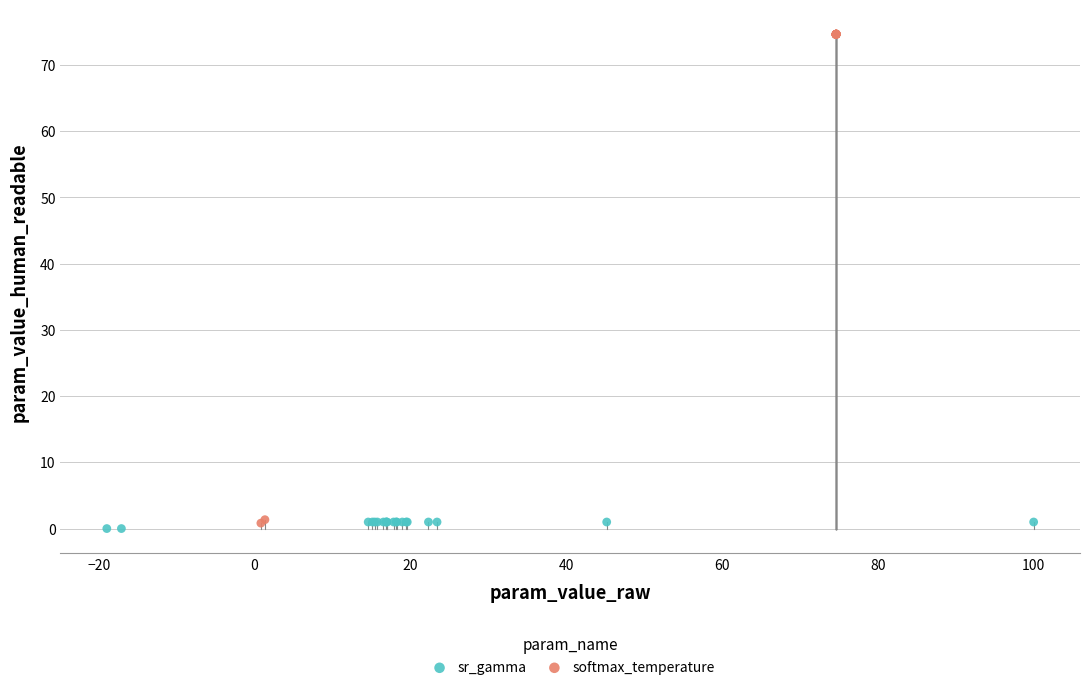

Which series has the largest Y range (max minus min)?

softmax_temperature